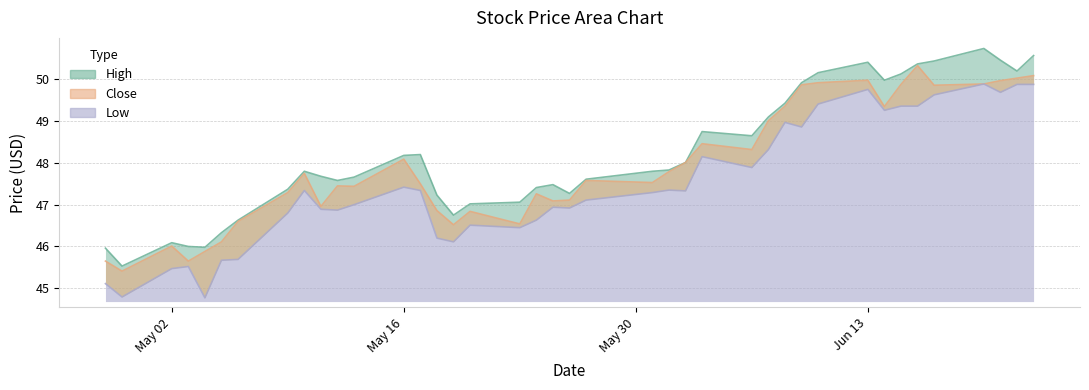

The value of High at 13 is 85.1. True or false?

False